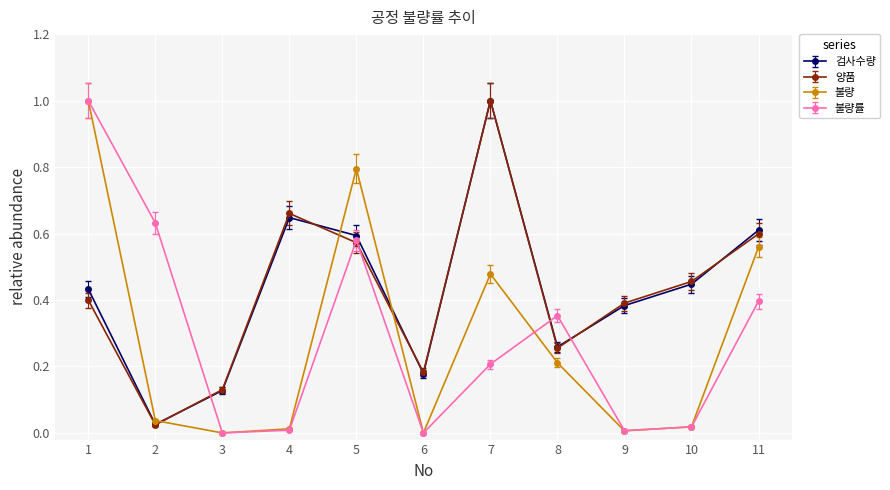

Which series ends up on top after the final intersection of 검사수량 and 불량률?

검사수량